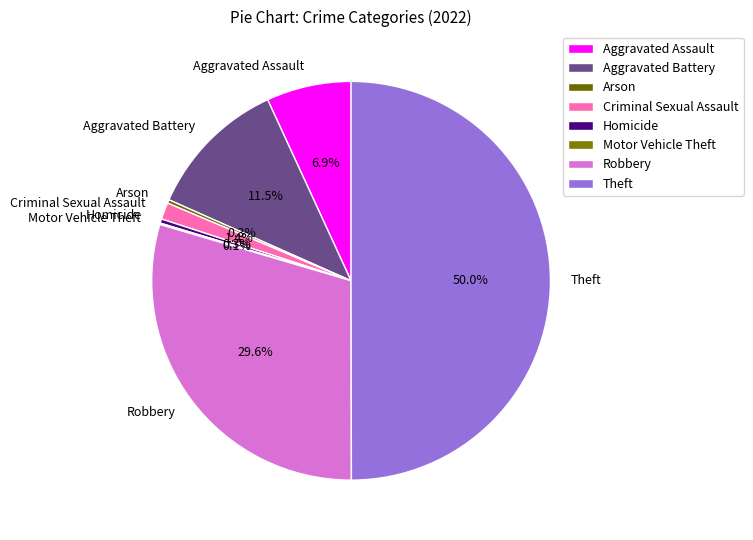

Does Aggravated Assault account for over 50% of the chart?

No